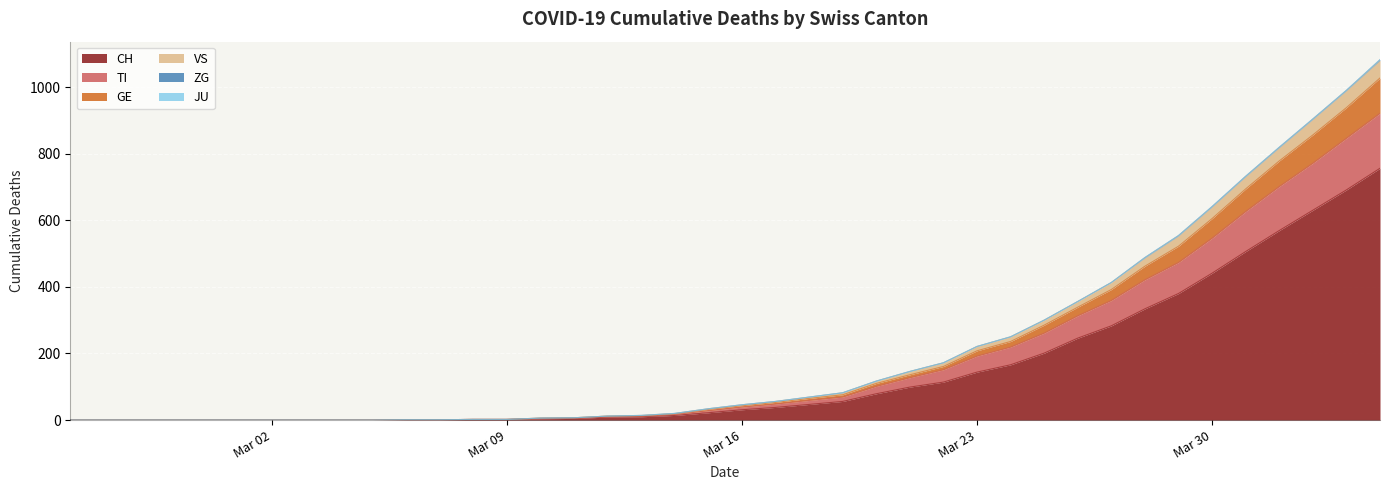

What is the maximum value for CH?

756